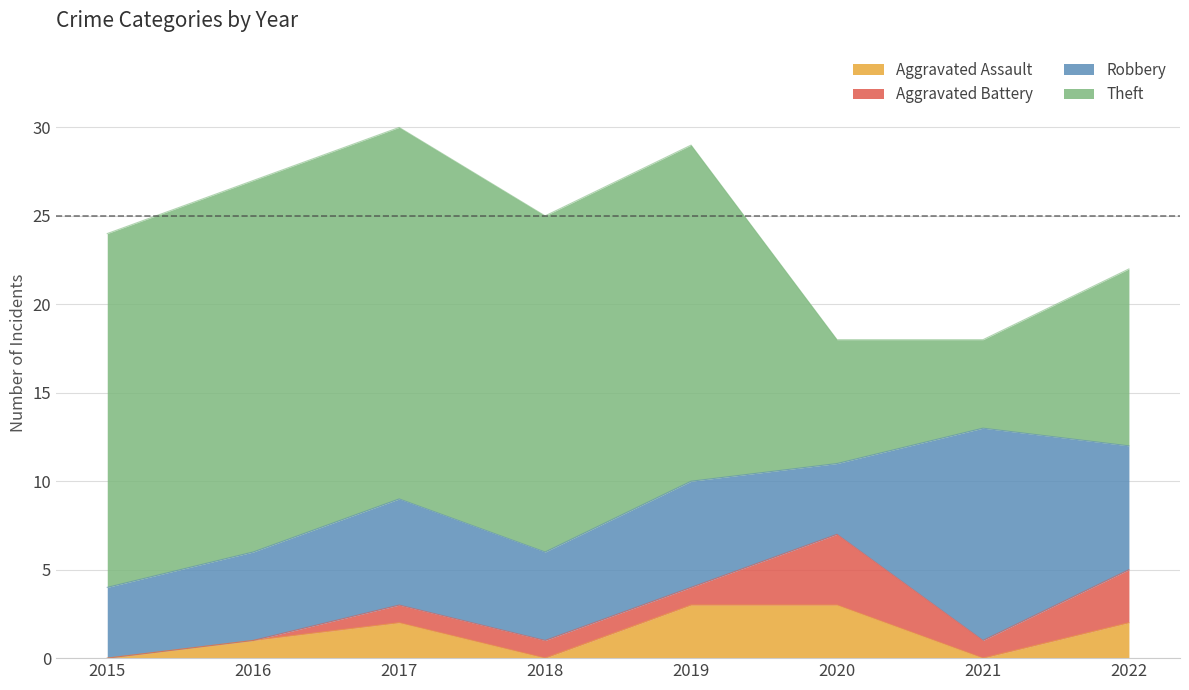

At which label does Aggravated Battery first exceed 1?

2020